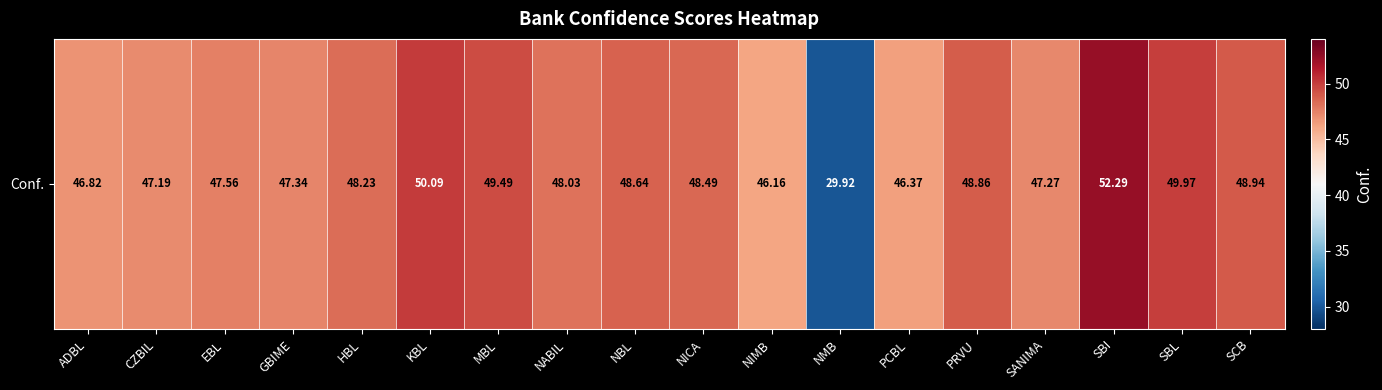

The chart shows a value of 47.3 at SANIMA. True or false?

True